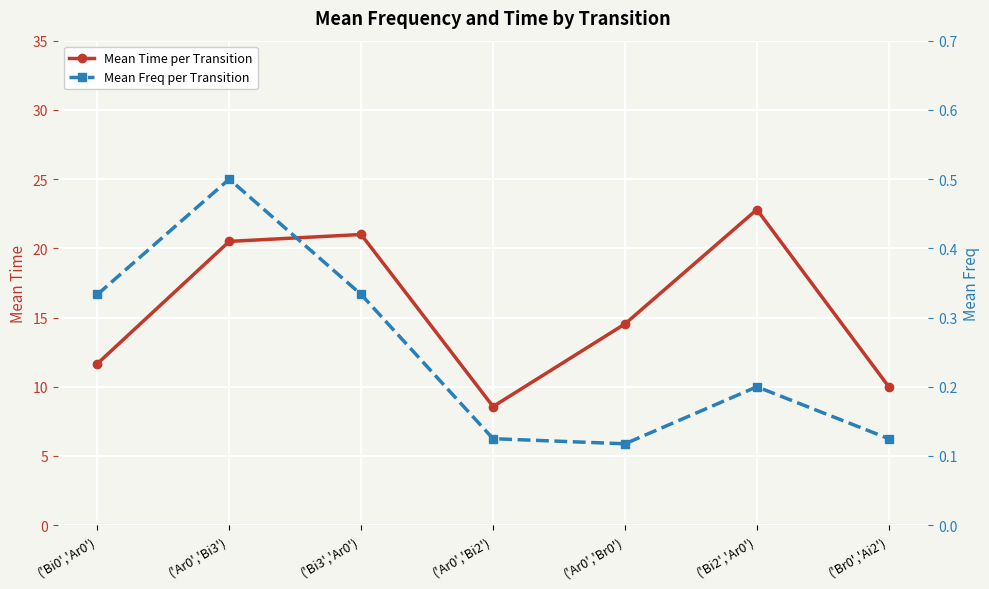

Is the value of Mean Freq per Transition at ('Bi0','Ar0') greater than the value of Mean Time per Transition at ('Bi2','Ar0')?

No